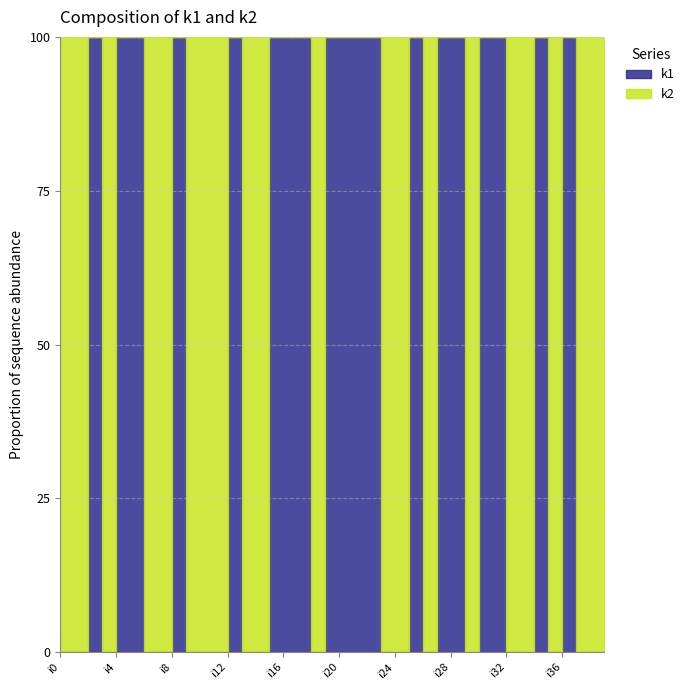

True or false: k1 has a value of 0 at i38.

True